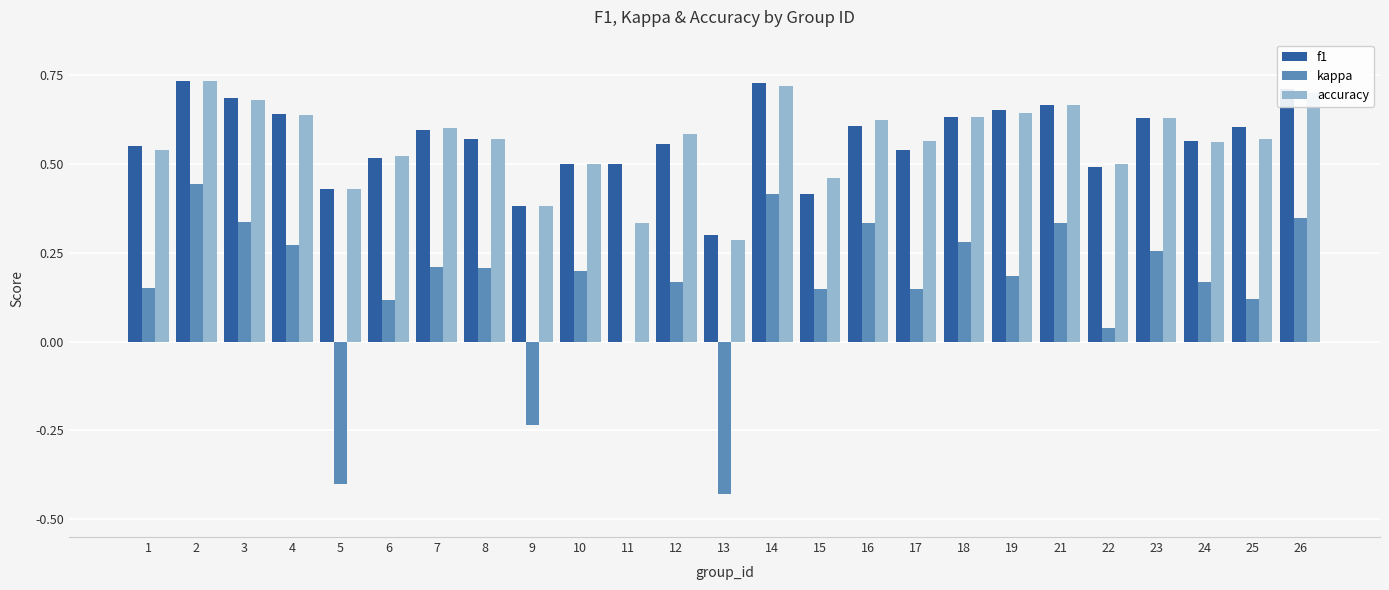

The value of kappa at 21 is 0.1. True or false?

False